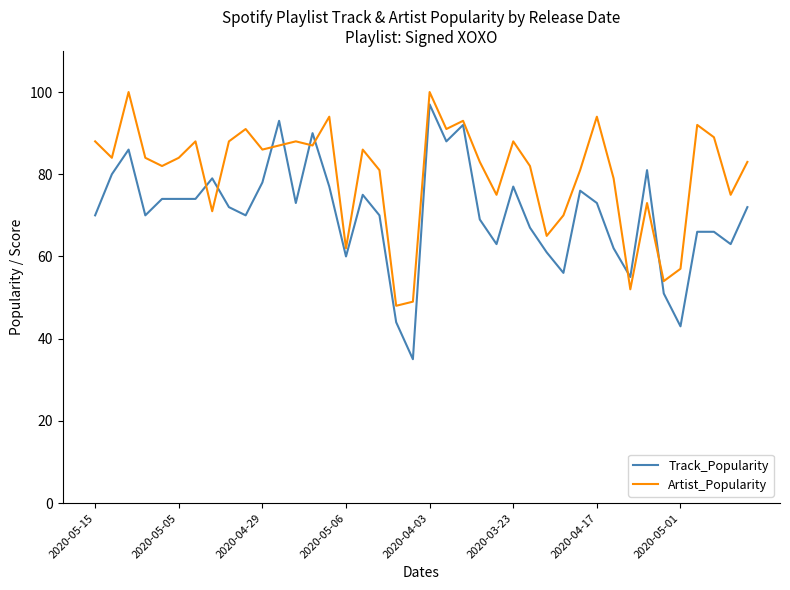

What are all the series names shown in the legend?

Track_Popularity, Artist_Popularity